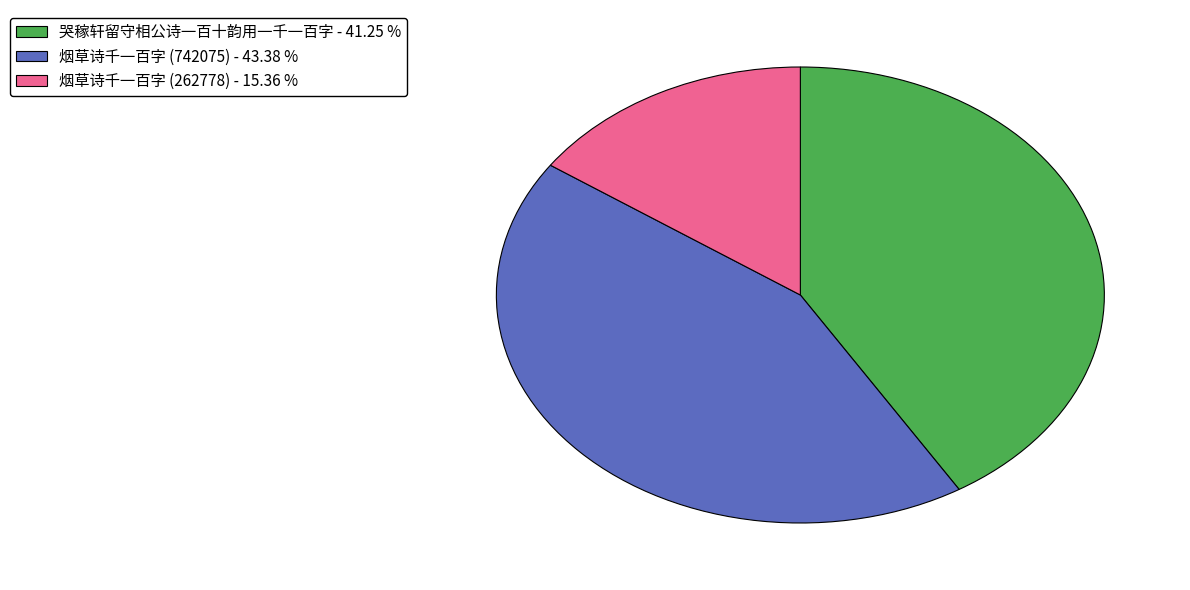

The 烟草诗千一百字 (262778) slice represents 15% of the pie. True or false?

True